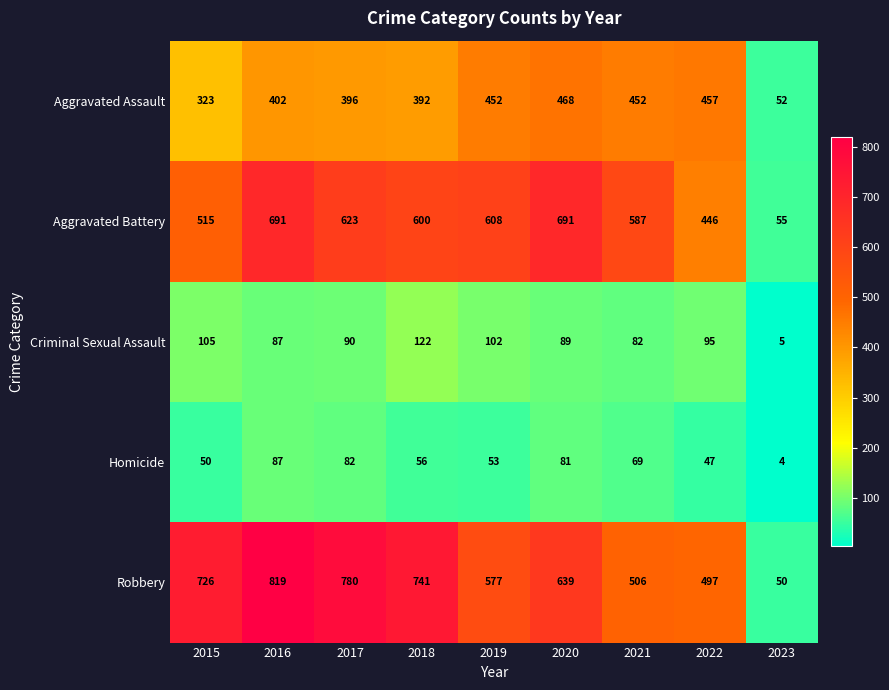

The value of Homicide at 2019 is 74. True or false?

False